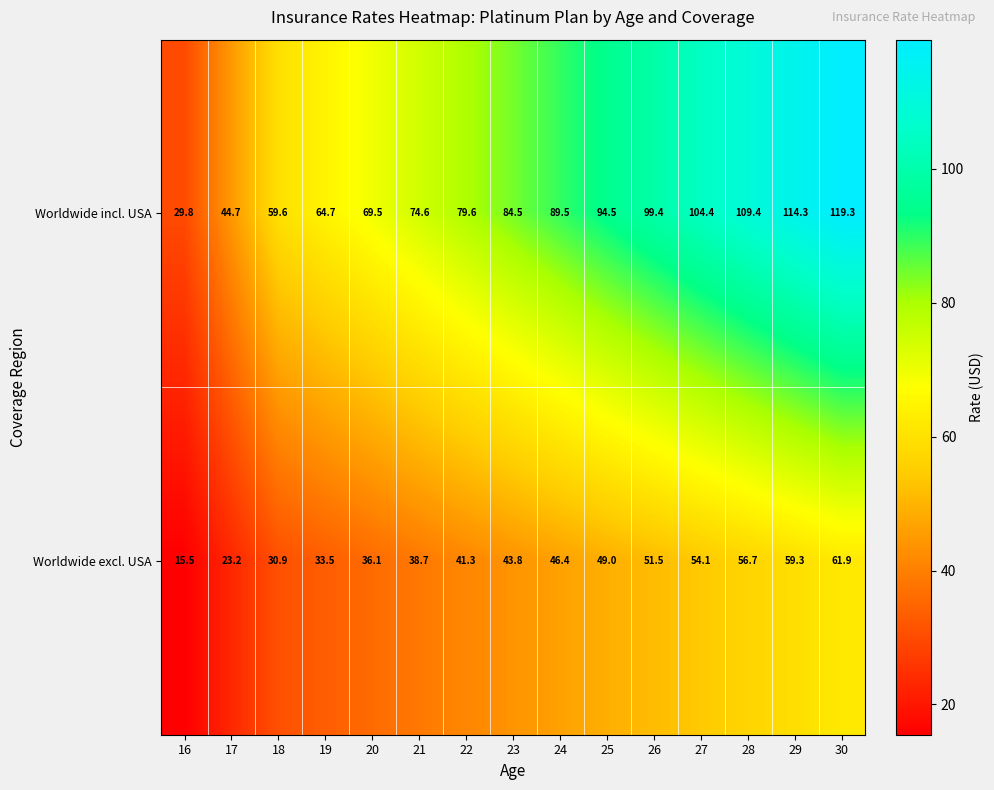

Which series has the largest total across all categories?

Worldwide incl. USA